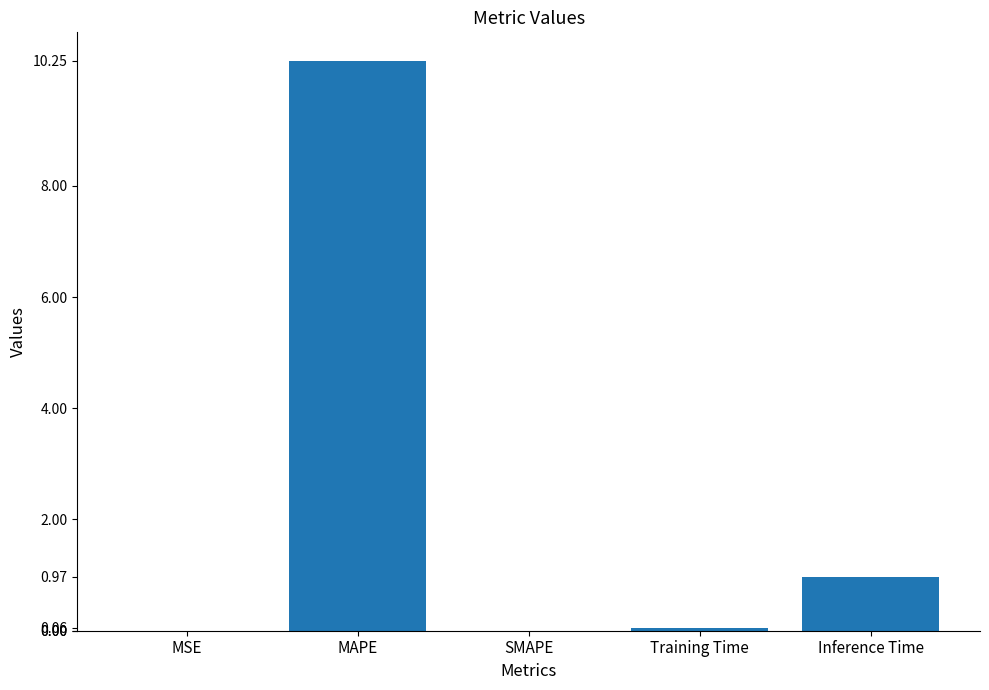

What is the greatest value displayed?

10.2